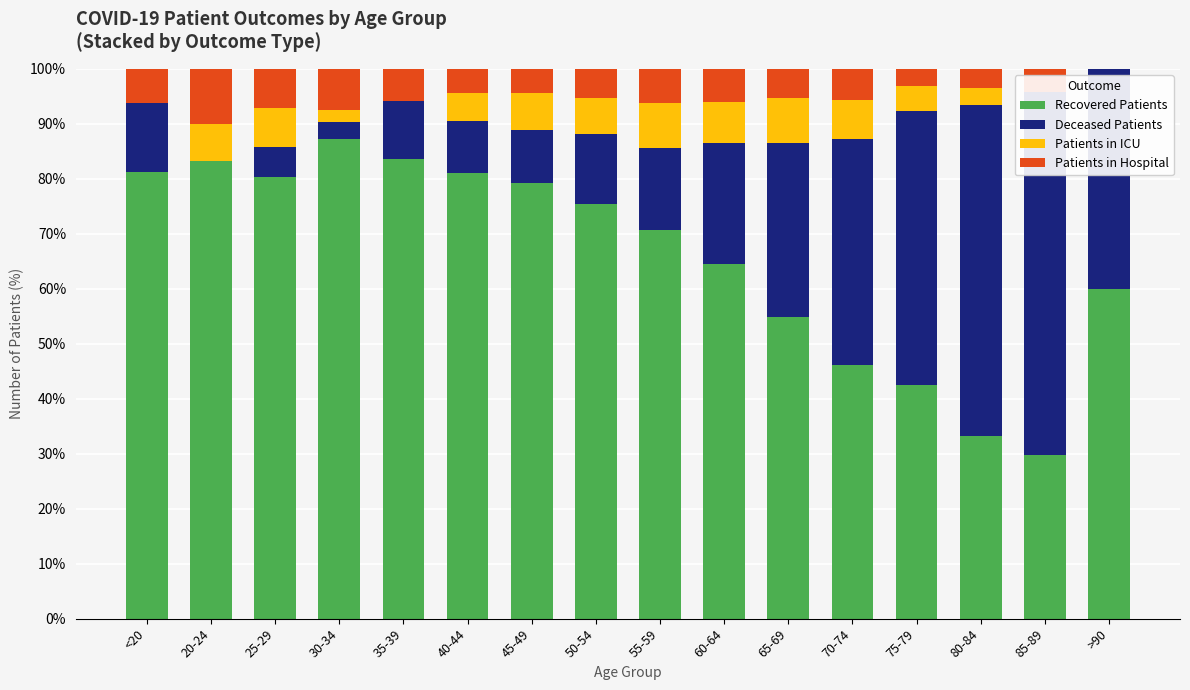

At how many categories does at least one series exceed 81?

5